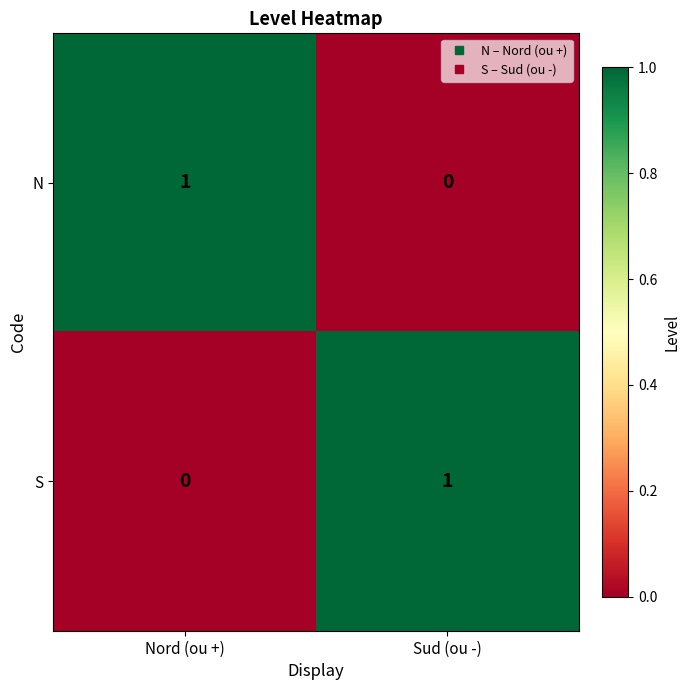

Rank the categories by N value from highest to lowest.

Nord (ou +), Sud (ou -)